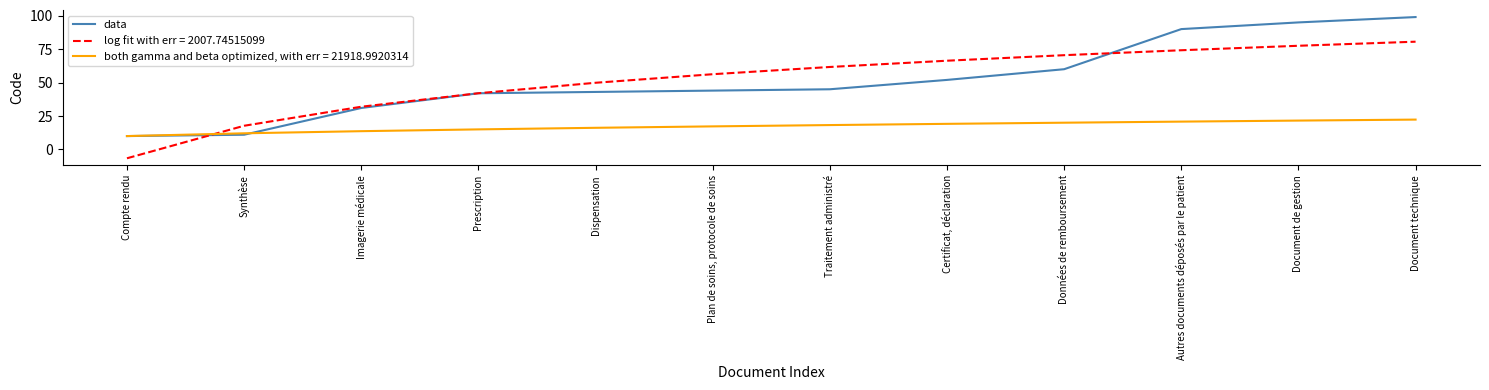

What position from the left is Autres documents déposés par le patient?

10